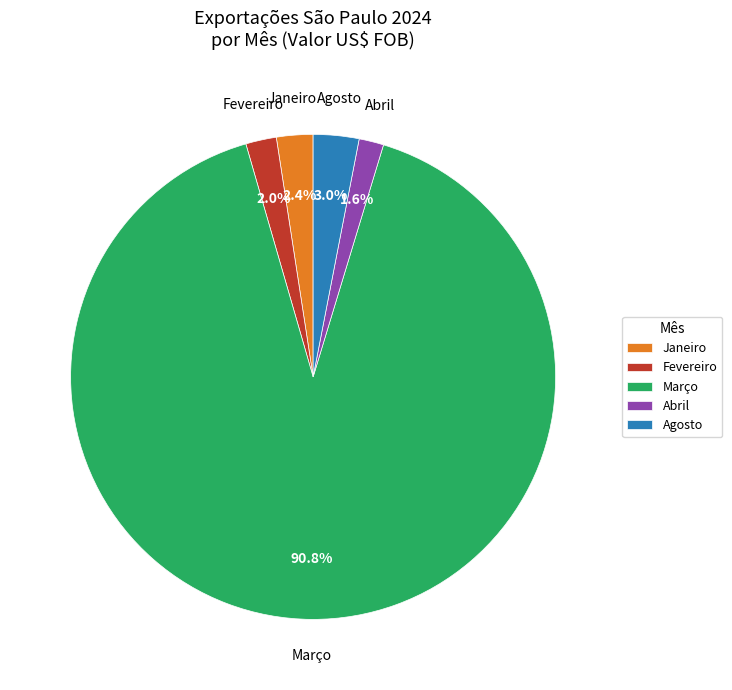

What is the majority slice?

Março